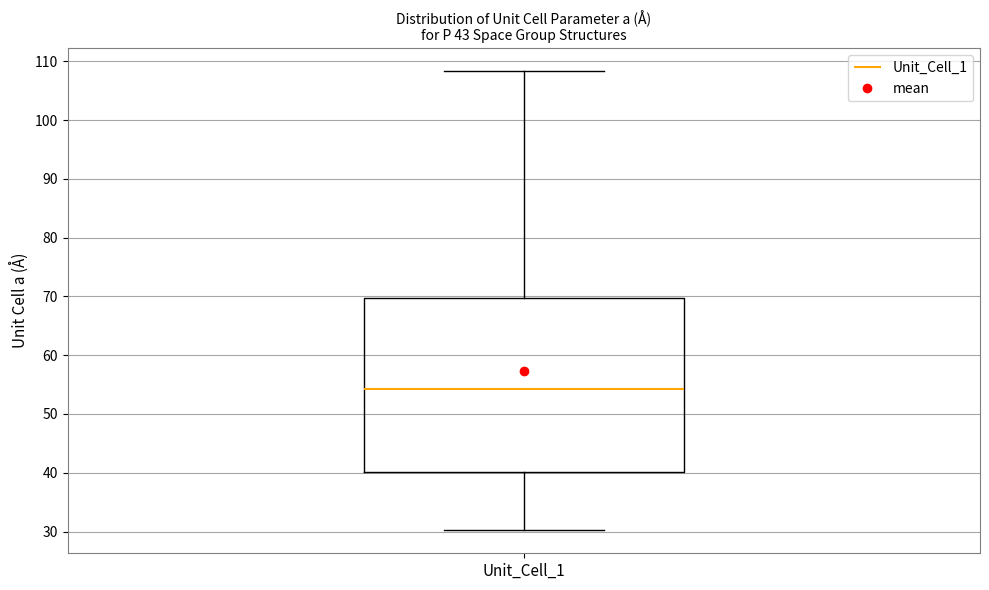

Where does the median line of the box for Unit_Cell_1 sit on the y-axis? The values are not printed on the chart, so give them approximately, as read against the axis.

54